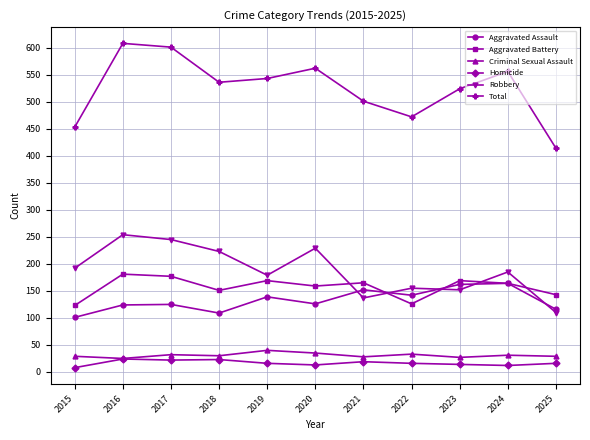

Where is the first local maximum for Robbery?

2016